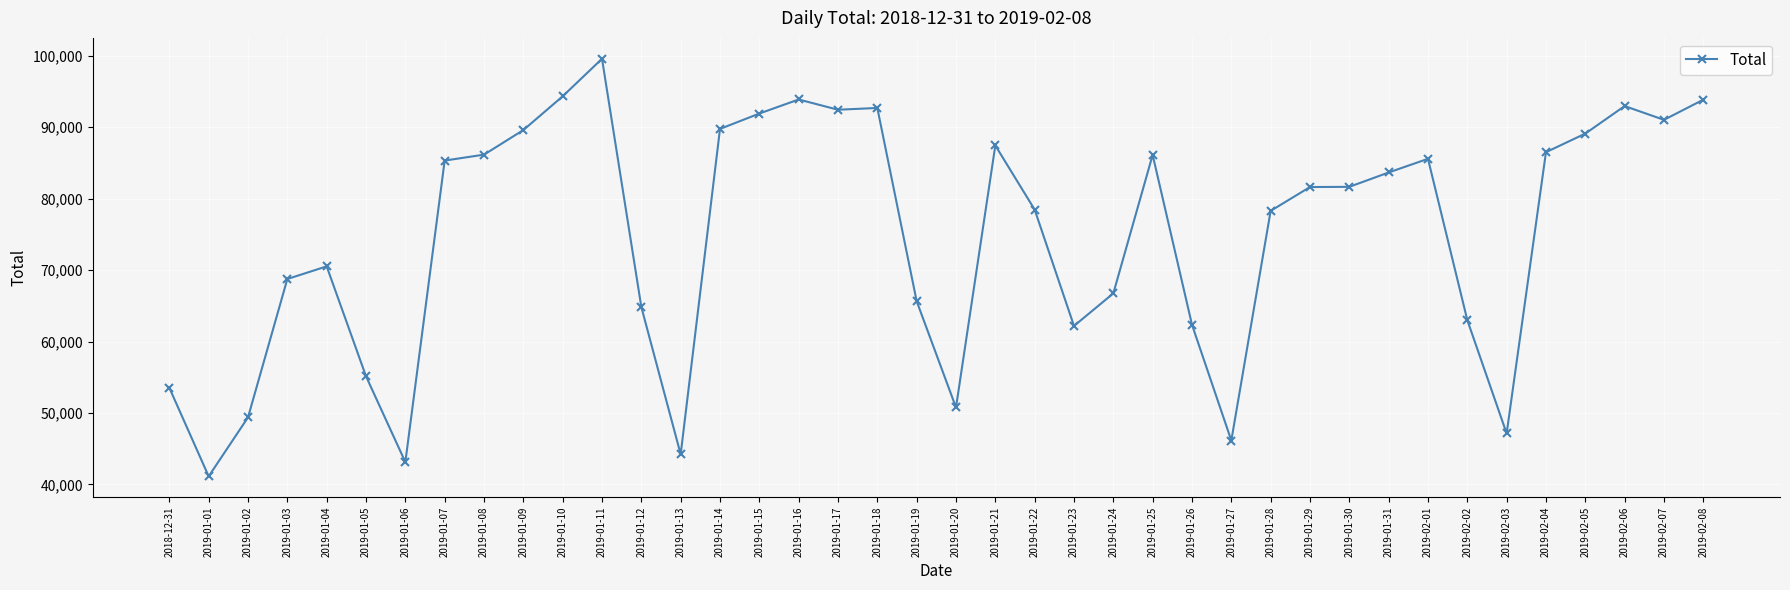

The value at 2019-01-24 is 66740. True or false?

True